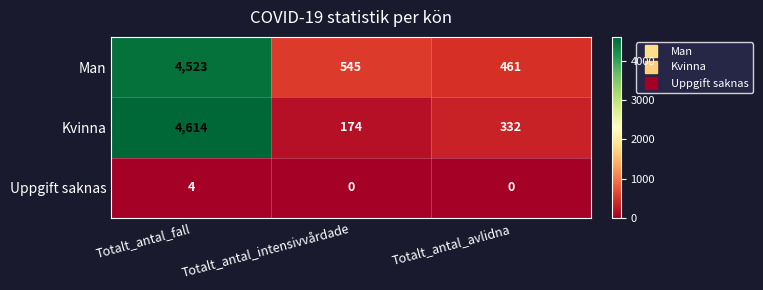

What is the total value across all series at Totalt_antal_fall?

9141